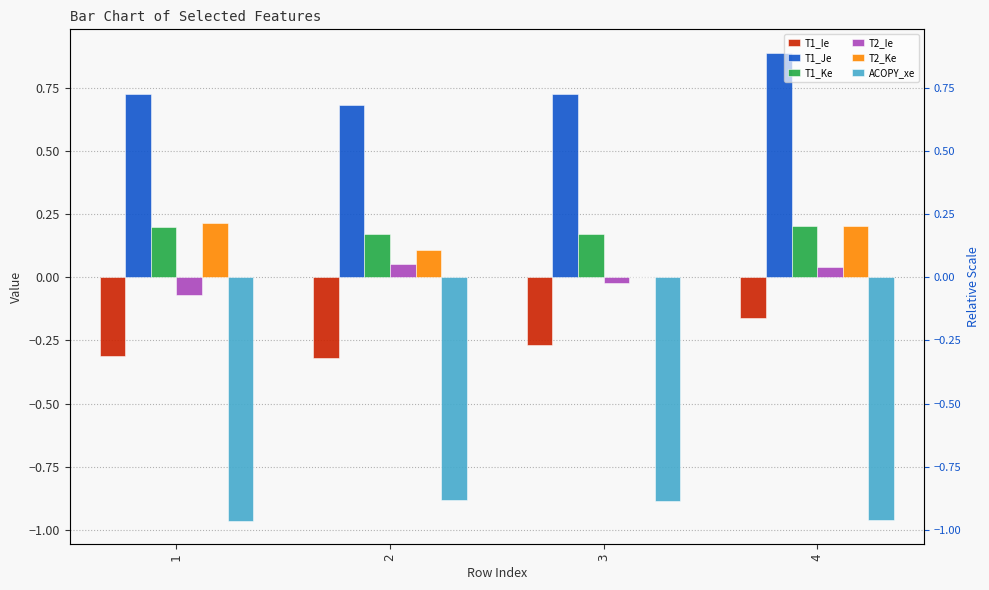

Is the value of T2_Ie at 1 greater than the value of T2_Ke at 1?

No